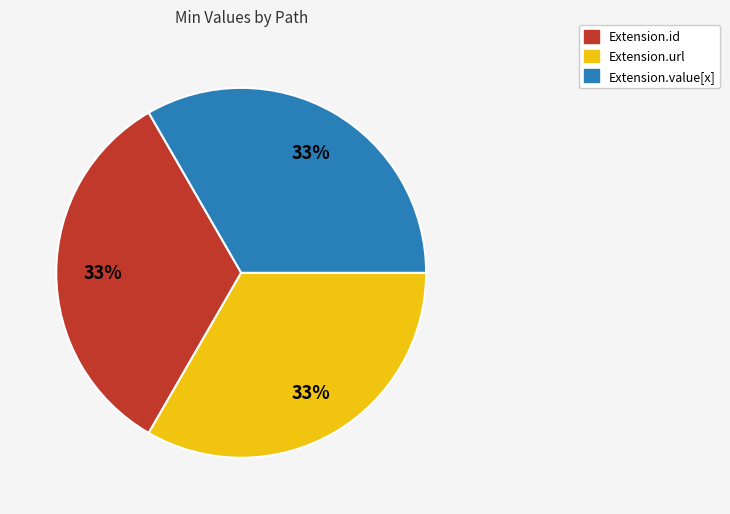

Does any single category account for the majority?

No